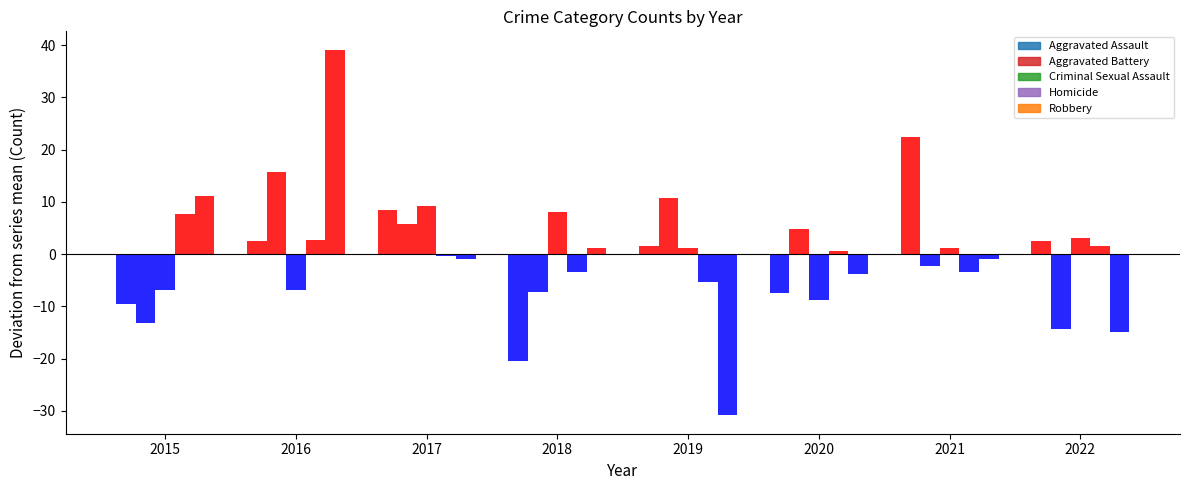

Reading right to left, list all the values displayed in this chart.

Aggravated Assault: 2.5	22.5	-7.5	1.5	-20.5	8.5	2.5	-9.5
Aggravated Battery: -14.2	-2.2	4.8	10.8	-7.2	5.8	15.8	-13.2
Criminal Sexual Assault: 3.1	1.1	-8.9	1.1	8.1	9.1	-6.9	-6.9
Homicide: 1.6	-3.4	0.6	-5.4	-3.4	-0.4	2.6	7.6
Robbery: -14.9	-0.9	-3.9	-30.9	1.1	-0.9	39.1	11.1